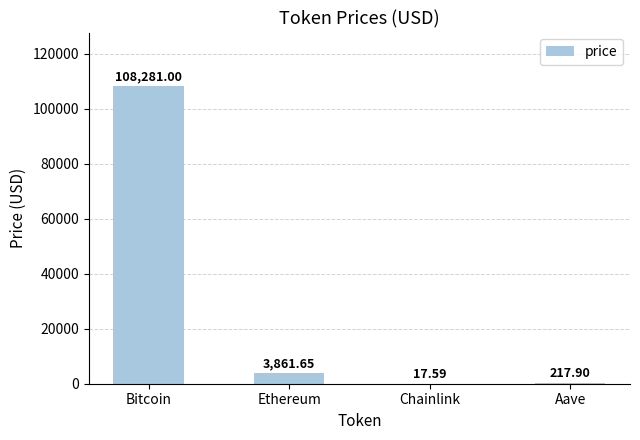

At which label is the value closest to 54149?

Ethereum